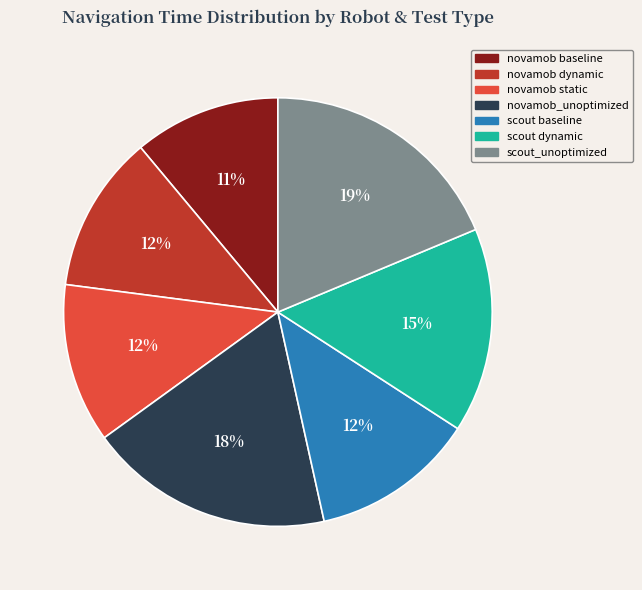

To the nearest percent, what percentage of the pie is scout_unoptimized?

19%